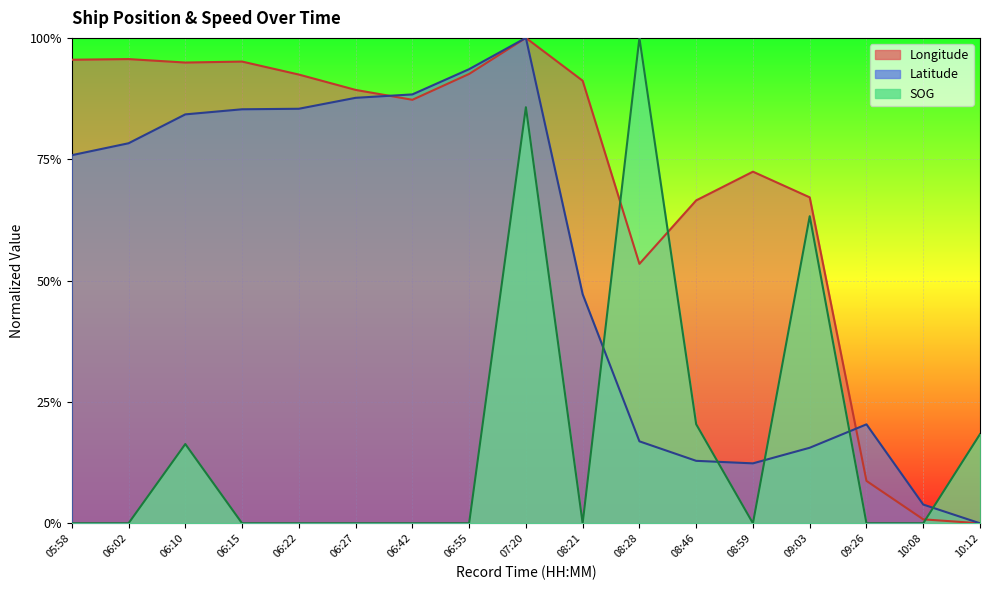

Which series has the largest range (max minus min)?

SOG